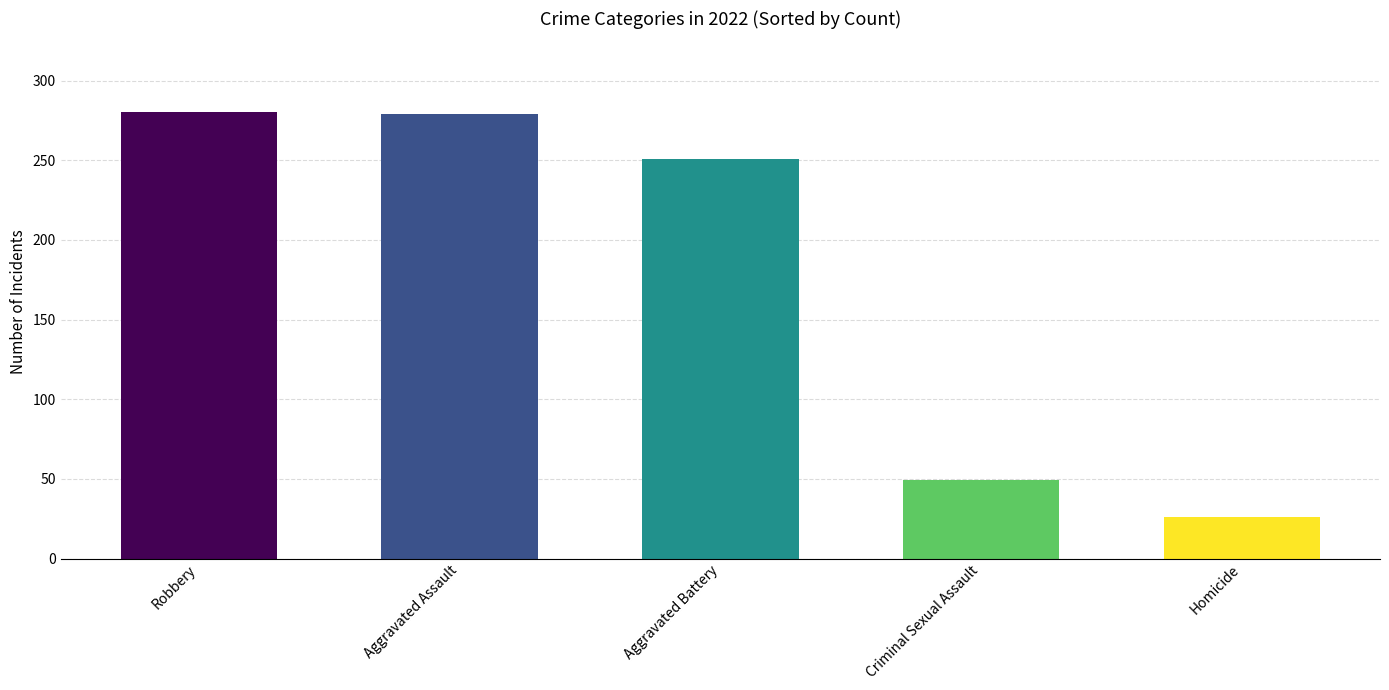

What is the difference between the values at Aggravated Battery and Robbery?

29